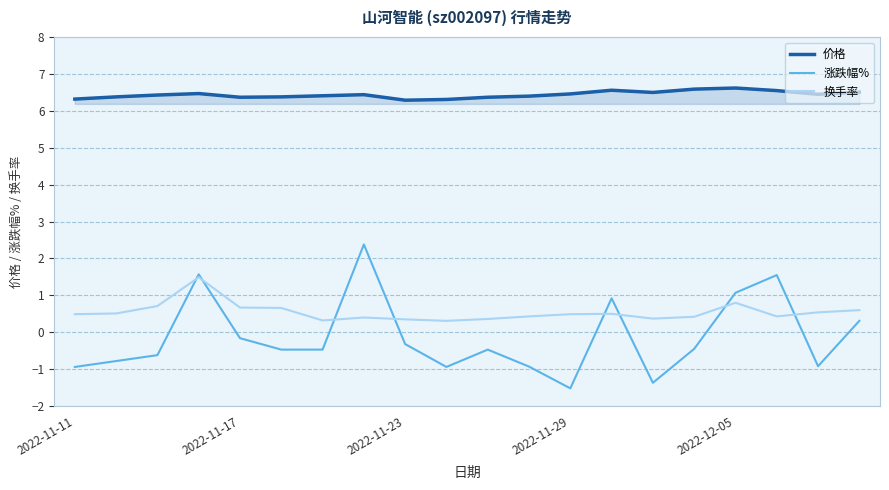

Which series has the largest total across all categories?

价格